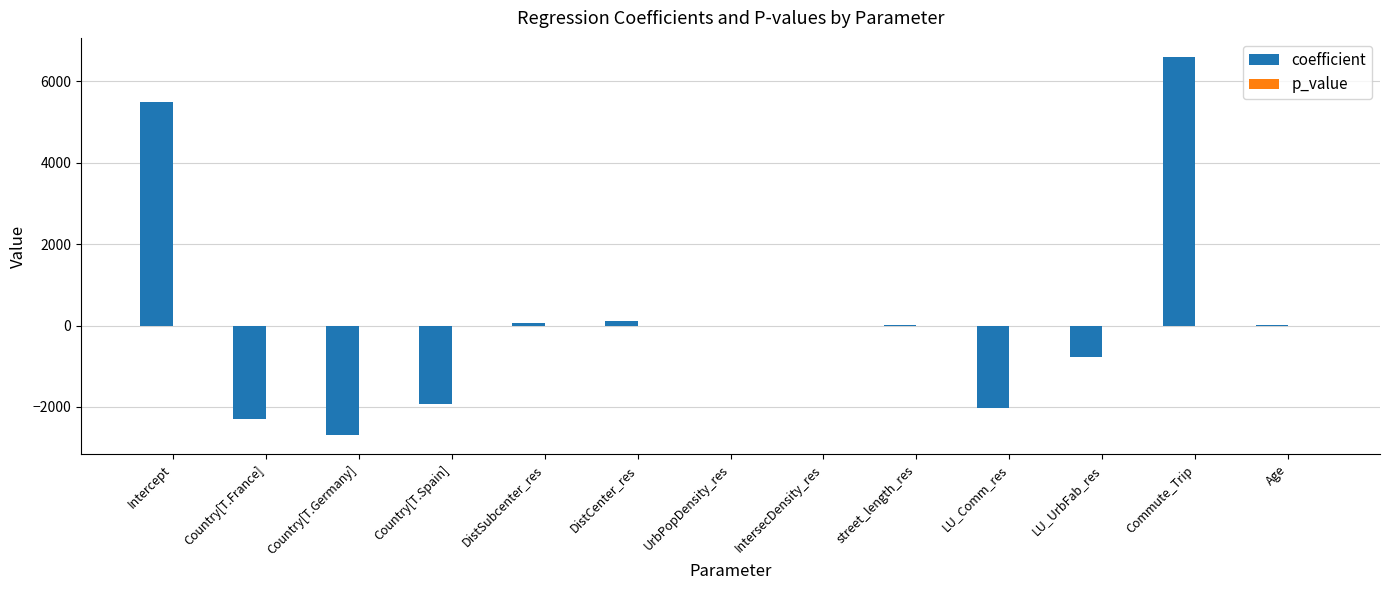

What is the spread (max minus min) of values at Age?

16.5